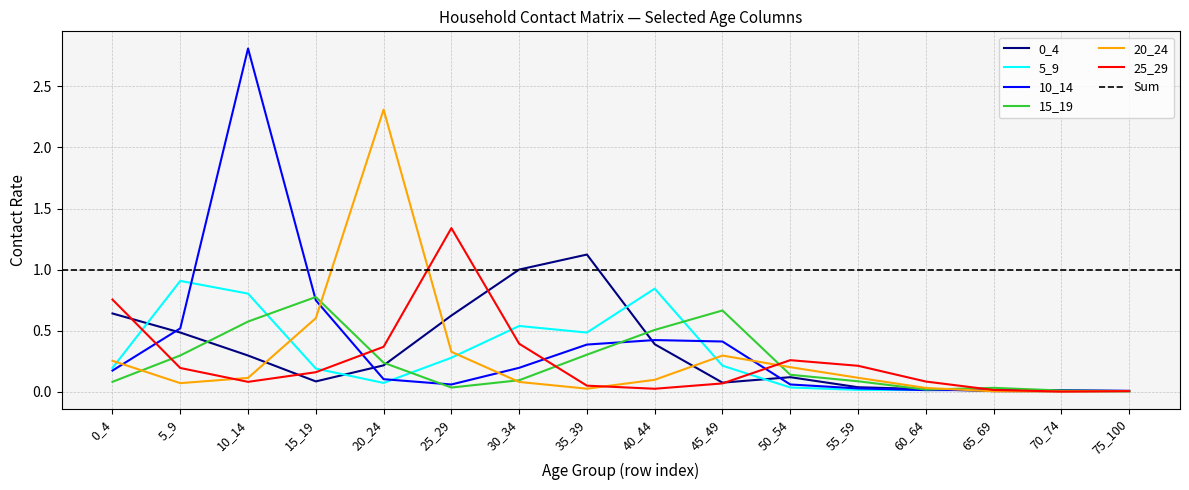

What is the value of the 10_14 point at the 9th from the left?

0.4